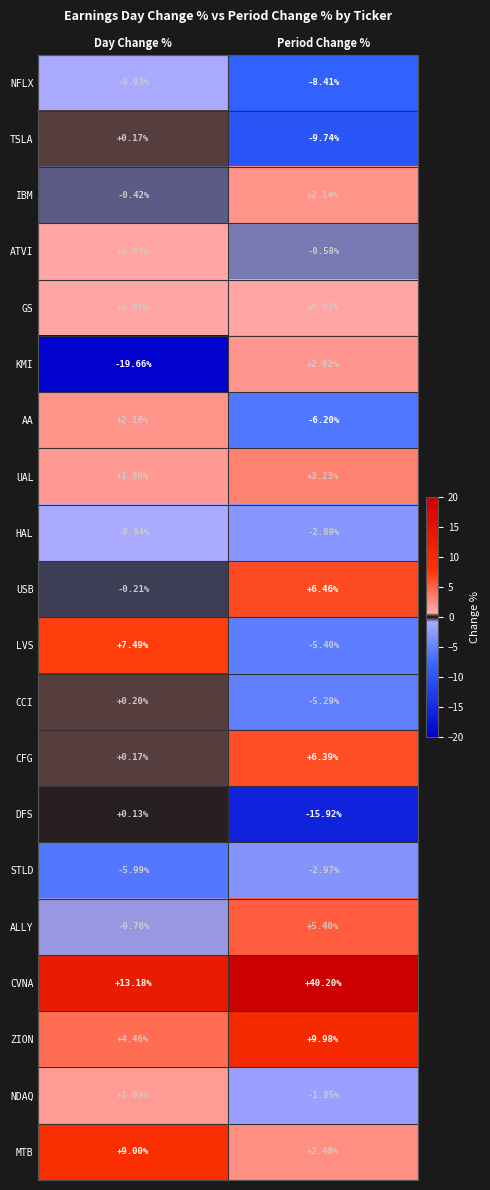

How many data points does each series have?

2